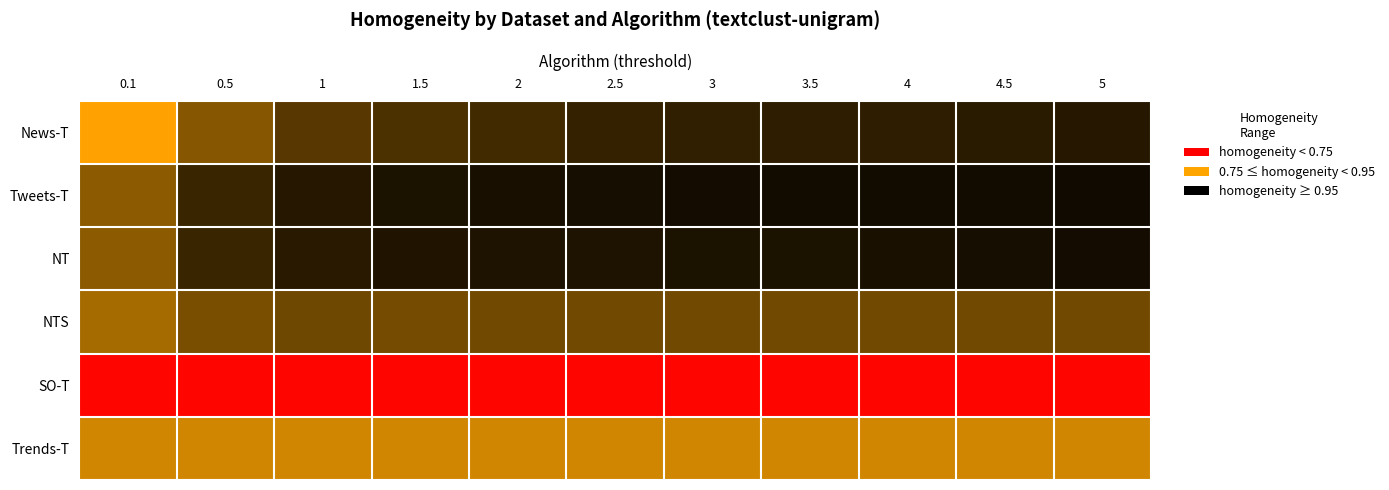

Rank the series by their maximum value, from lowest to highest.

SO-T, Trends-T, NTS, News-T, NT, Tweets-T